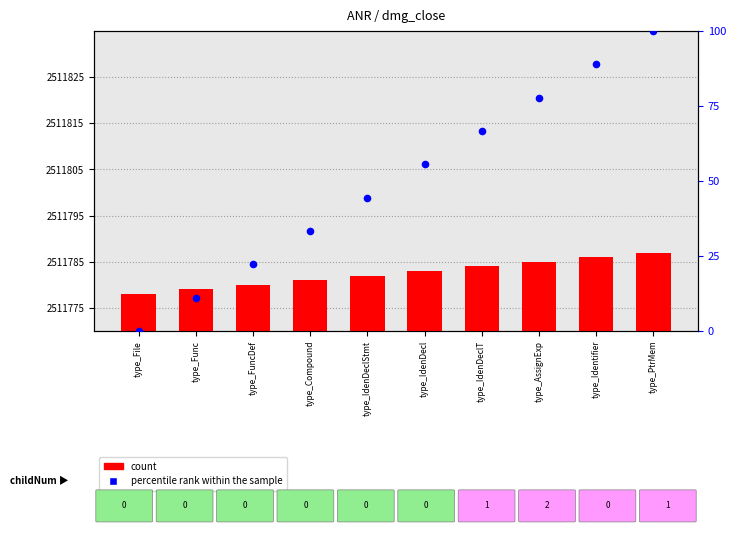

At which category is the sum across all series the highest?

type_PtrMem